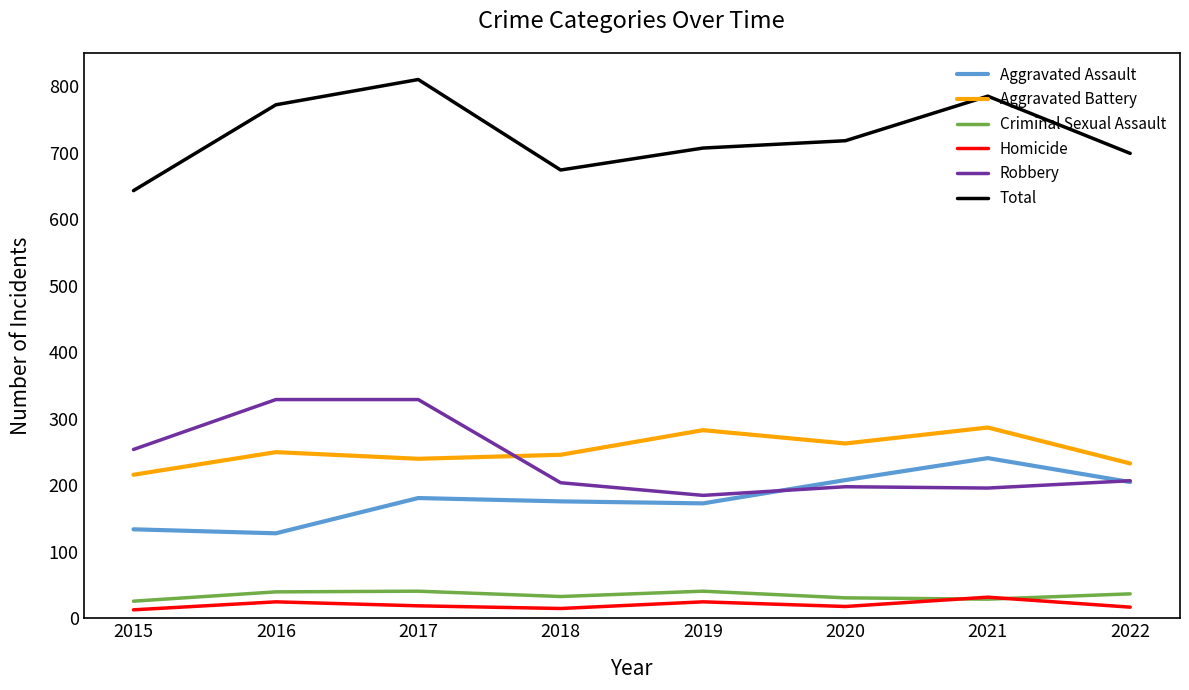

The value of Criminal Sexual Assault at 2016 is 40. True or false?

True